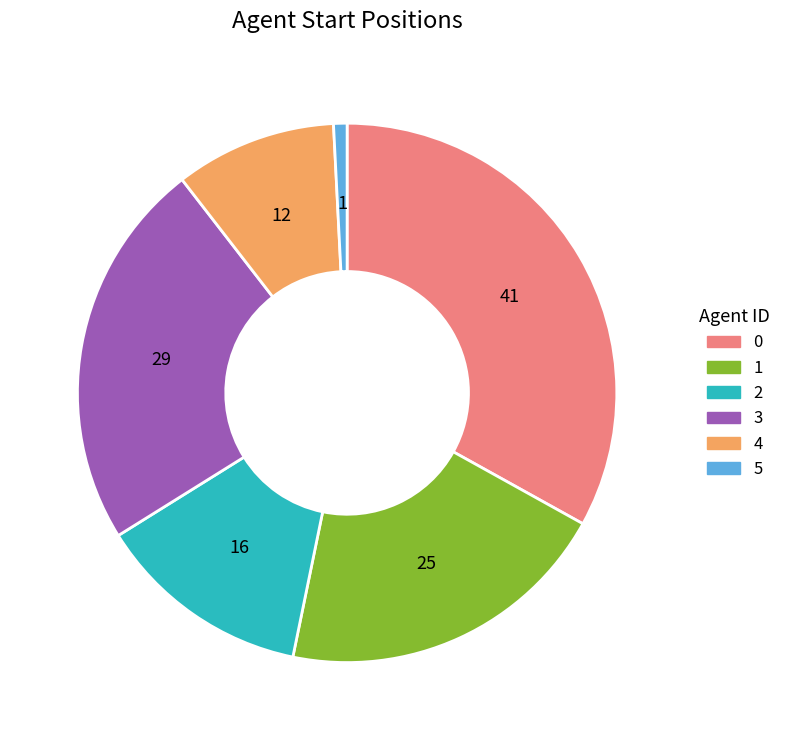

To the nearest percent, what is the combined percentage of 3 and 0?

56%